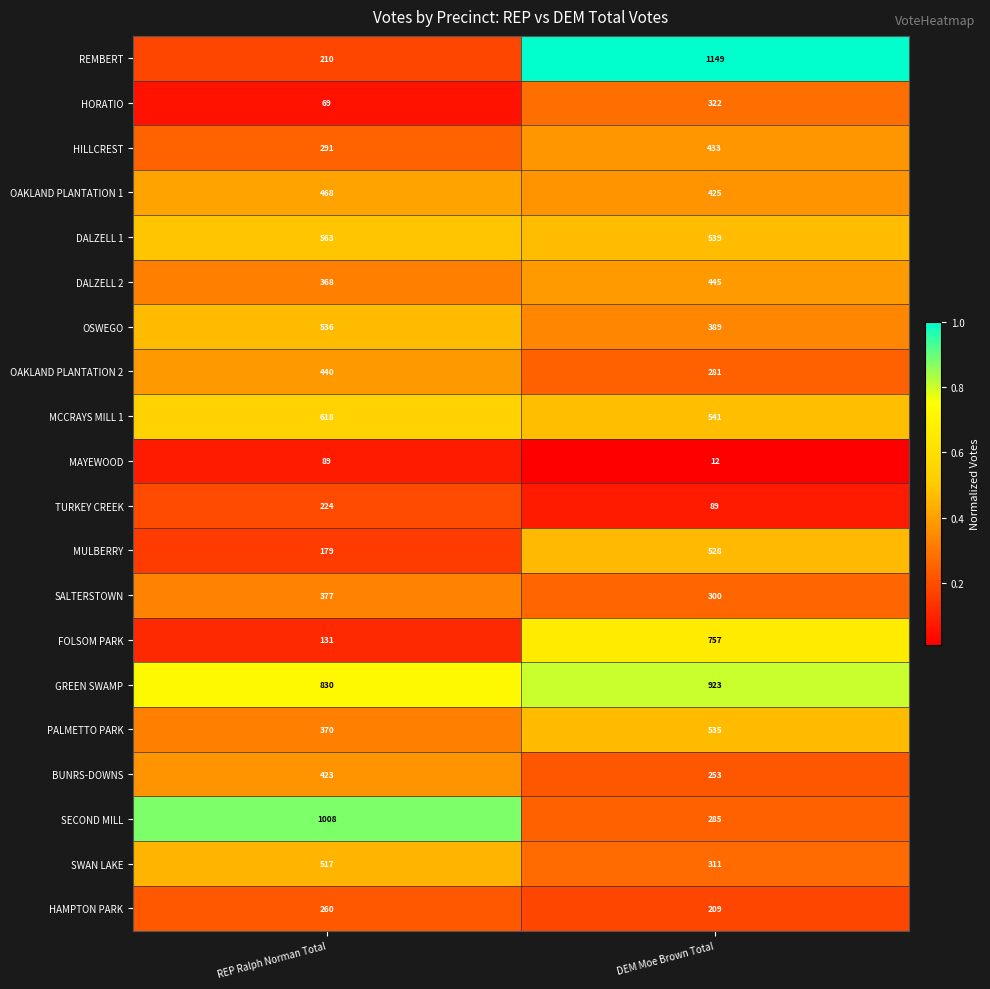

At which label is MCCRAYS MILL 1 closest to 579?

DEM Moe Brown Total